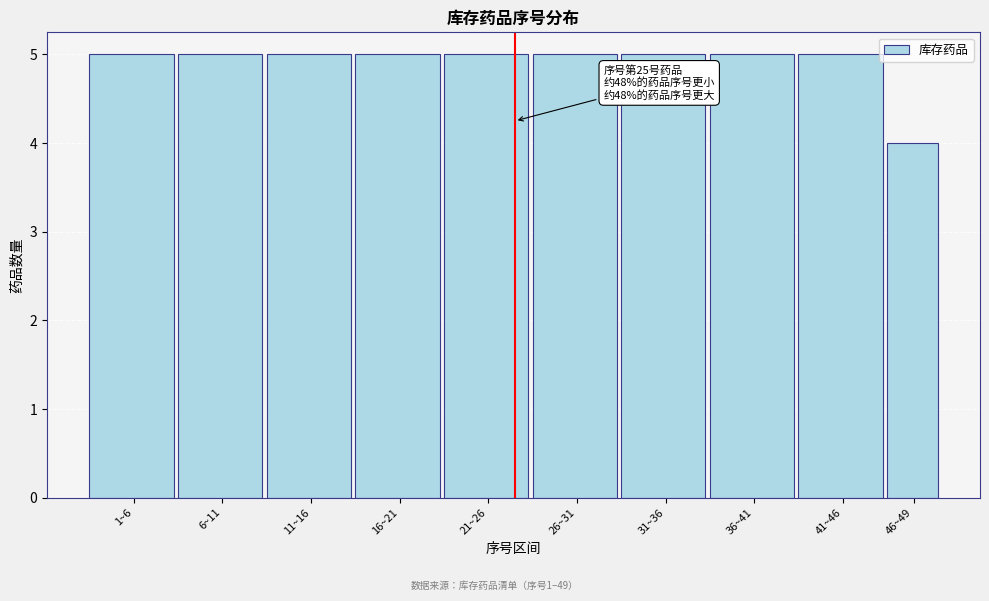

Reading left to right, what are all the values shown in this chart?

5	5	5	5	5	5	5	5	5	4